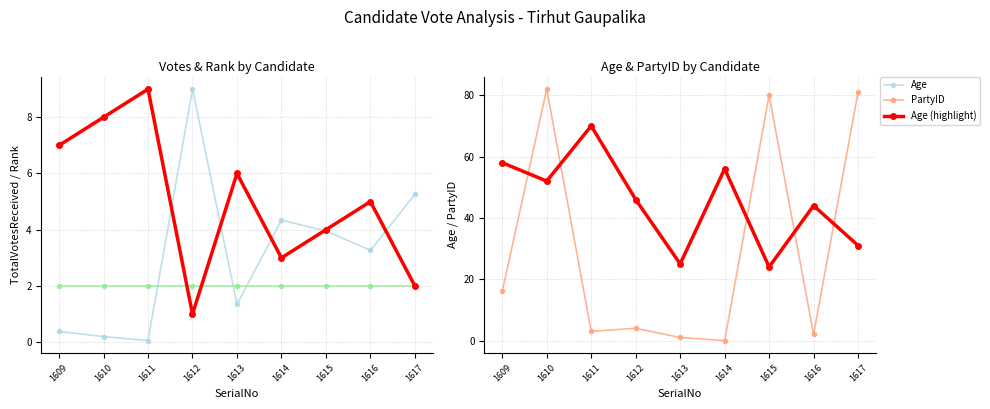

True or false: PartyID has a value of 2.2 at 1612.

False